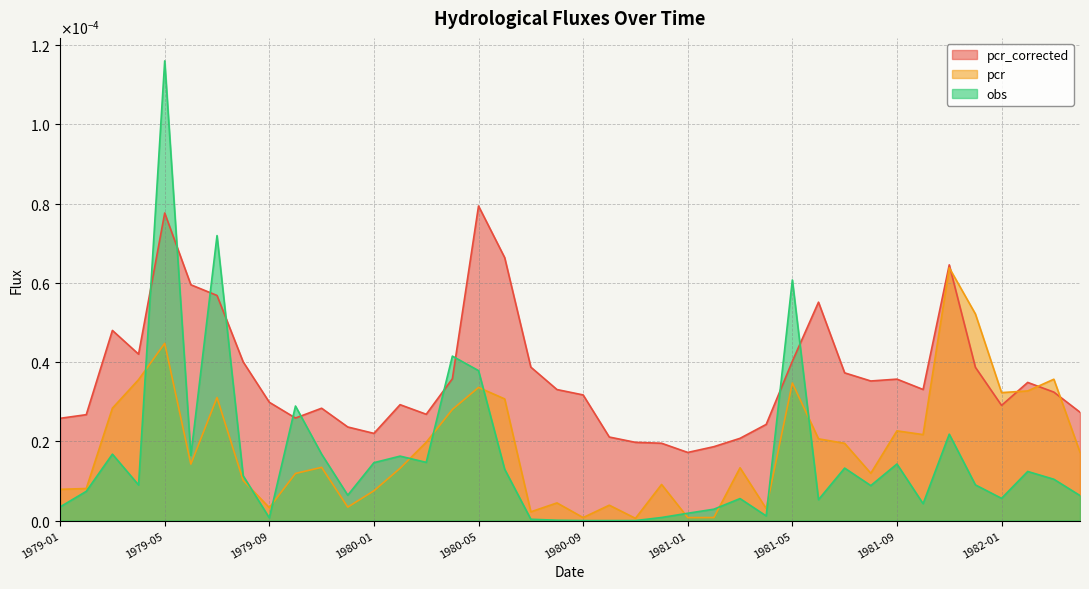

Between which two adjacent categories do pcr_corrected and obs first intersect?

1979-04 and 1979-05